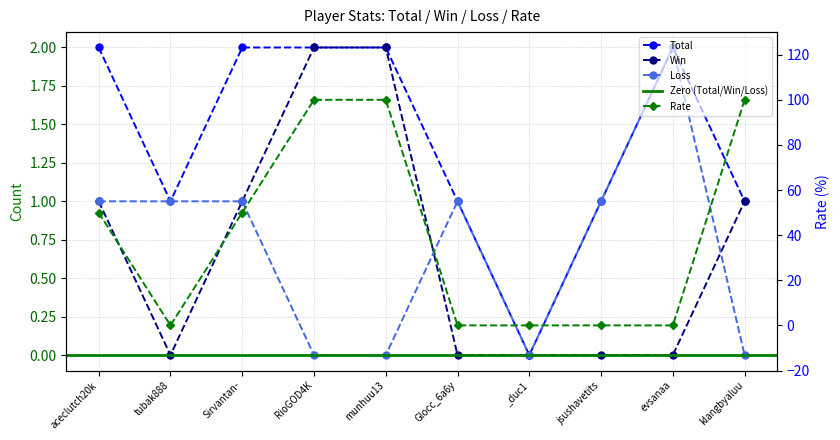

True or false: Rate has a value of 0 at evsanaa.

True